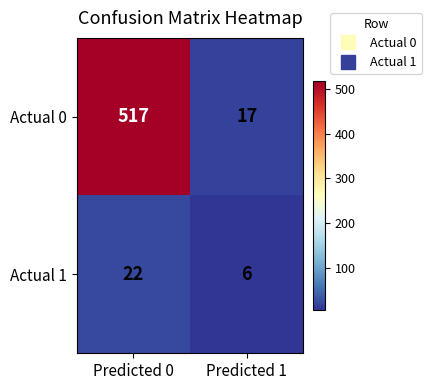

Reading left to right, list all the values displayed in this chart.

Actual 0: 517	17
Actual 1: 22	6